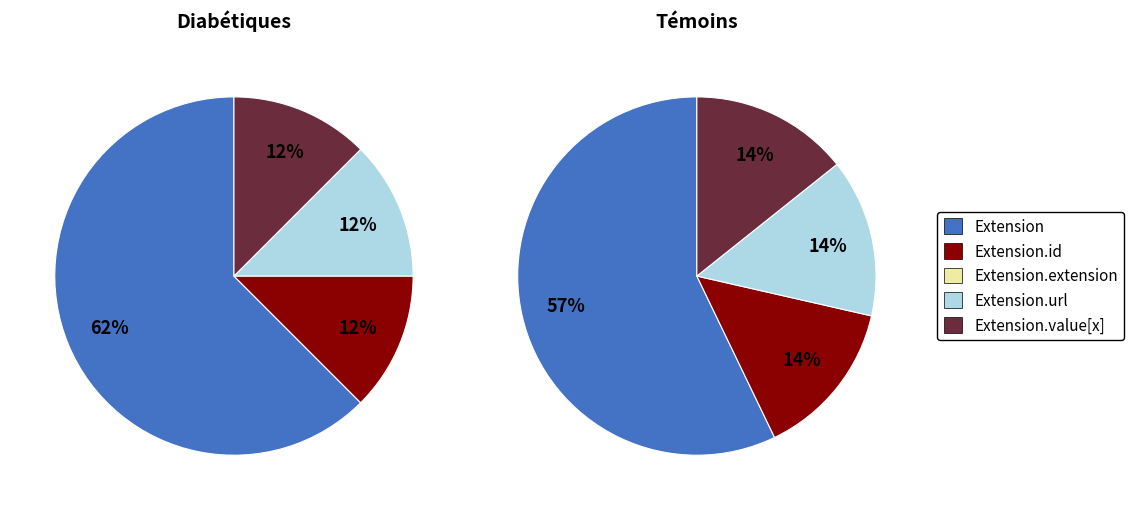

To the nearest percent, what is the average slice percentage?

20%